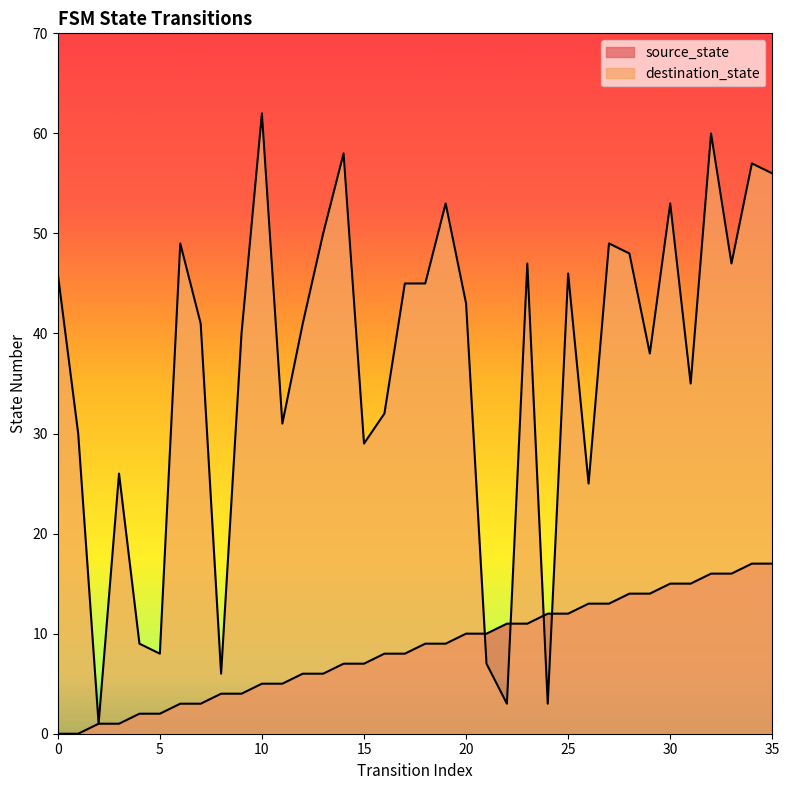

How many times do destination_state and source_state cross each other?

4